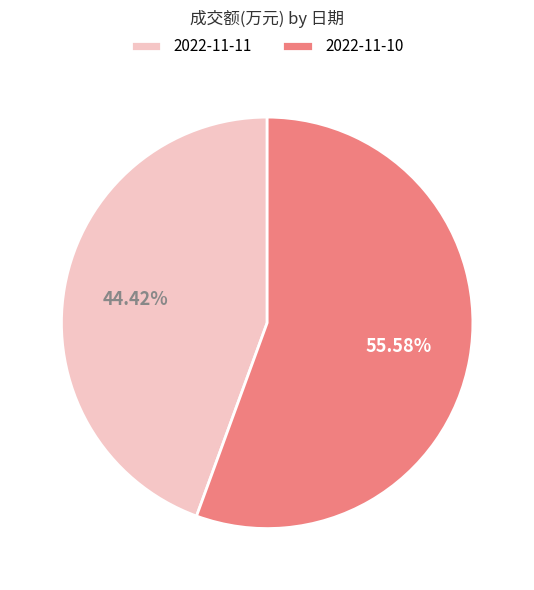

Is 2022-11-10 the majority of the pie?

Yes